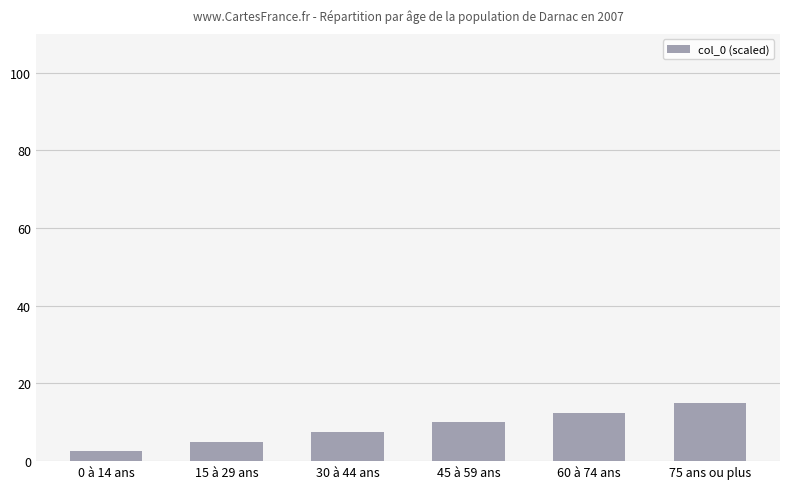

Which has a higher value, 15 à 29 ans or 60 à 74 ans?

60 à 74 ans